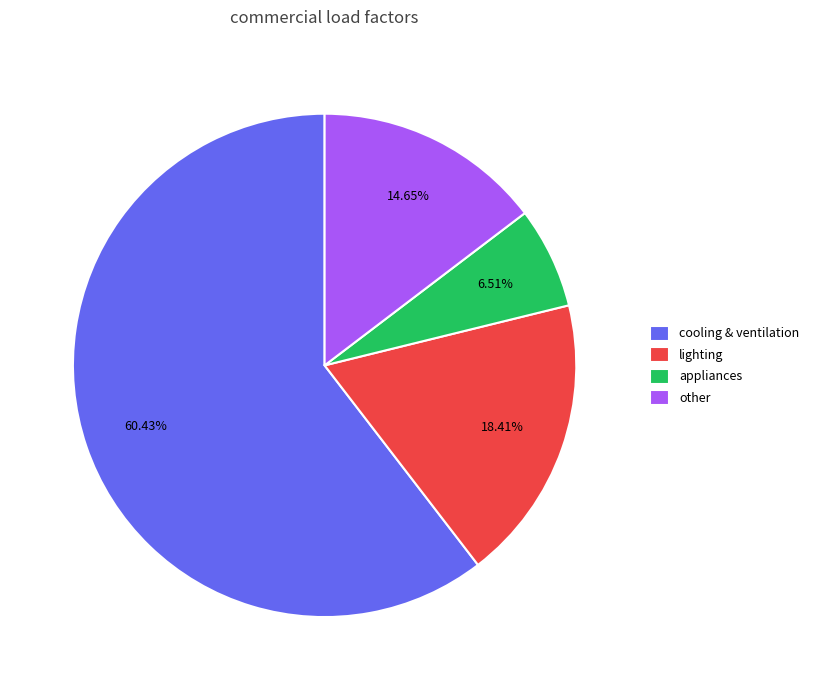

Is it true that lighting is 18% of the pie?

True